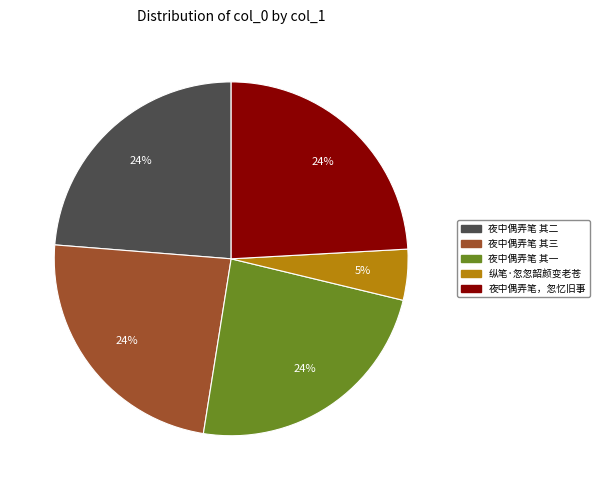

Which slice is the smallest?

纵笔·忽忽韶颜变老苍